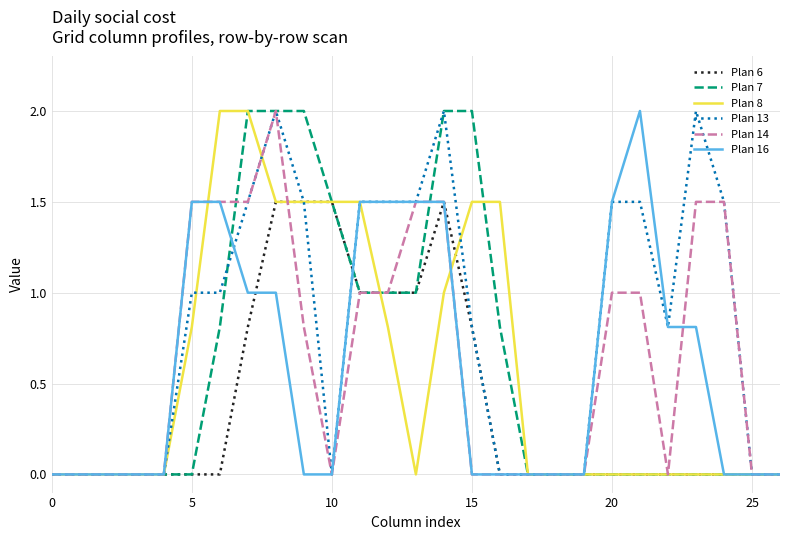

What is the maximum value for Plan 8?

2.0